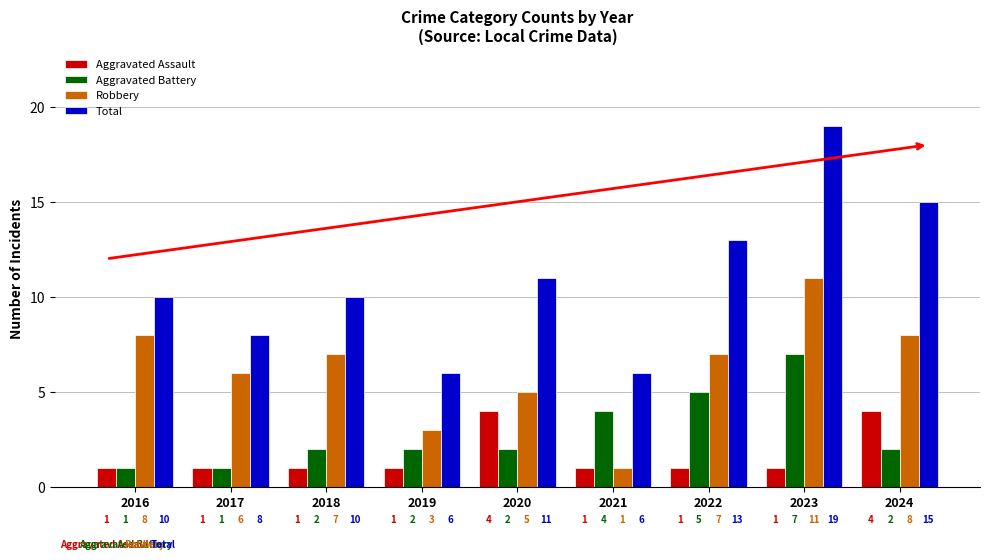

How many values in the Aggravated Battery series are below 2?

2